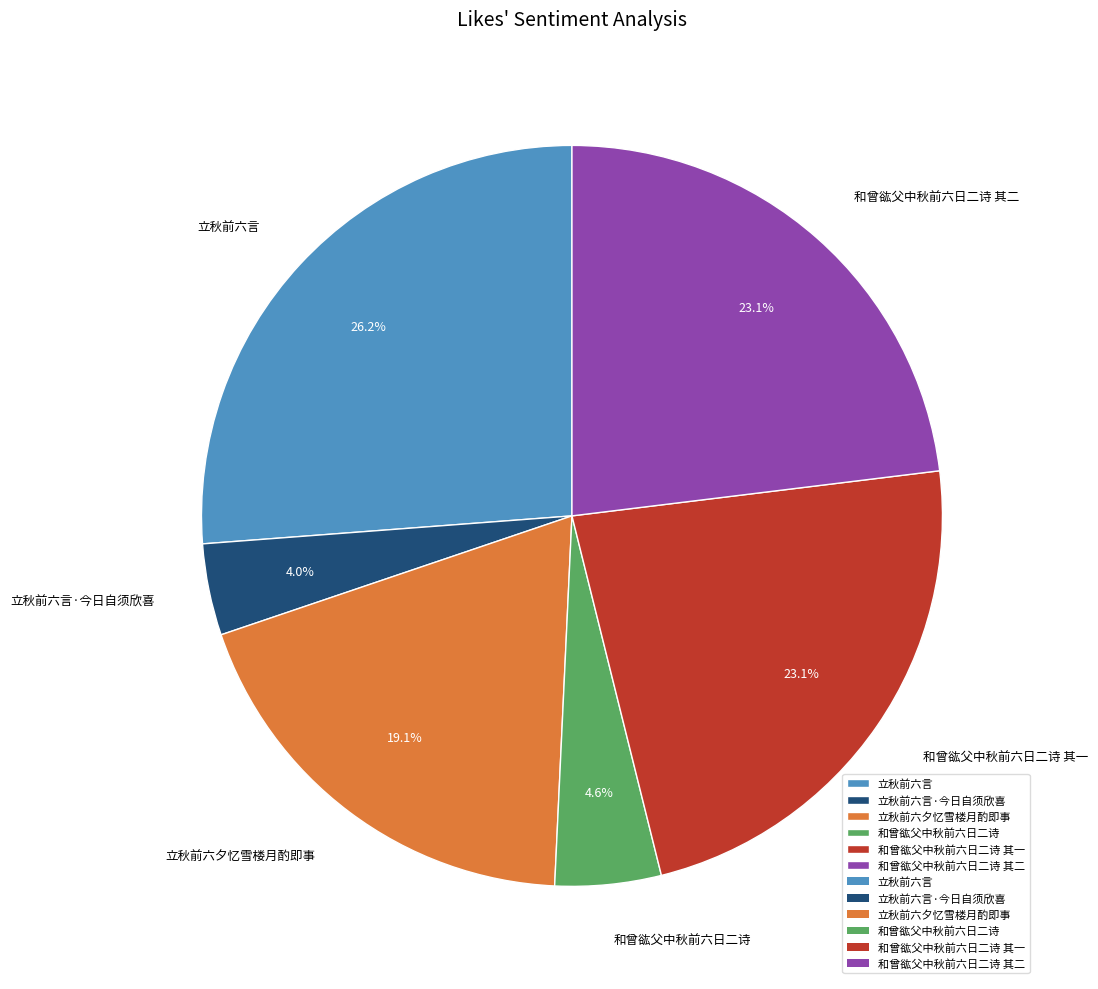

How many segments does this pie chart have?

6